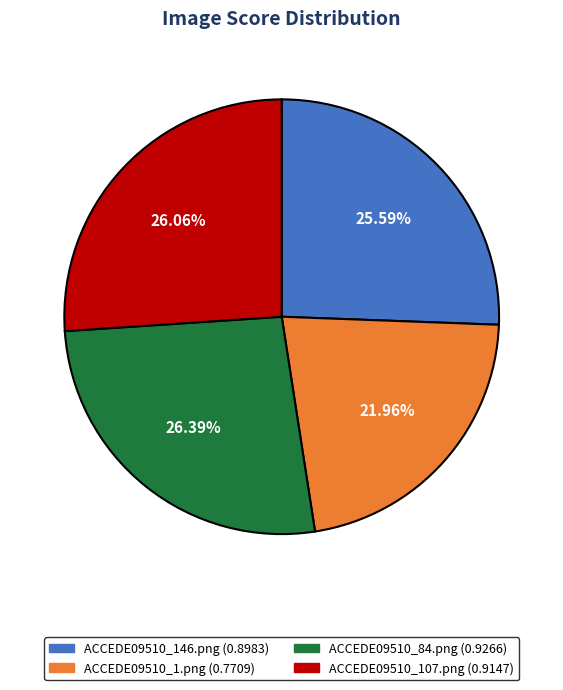

How much of the chart is everything except ACCEDE09510_146.png?

74.4%